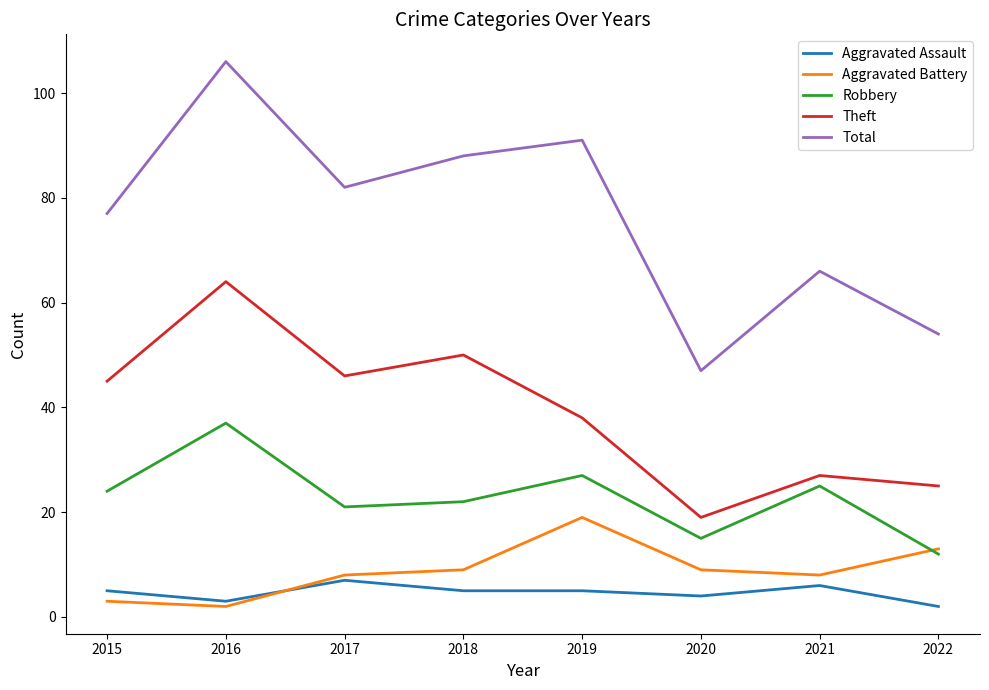

Read the Aggravated Assault value at 2017.

7